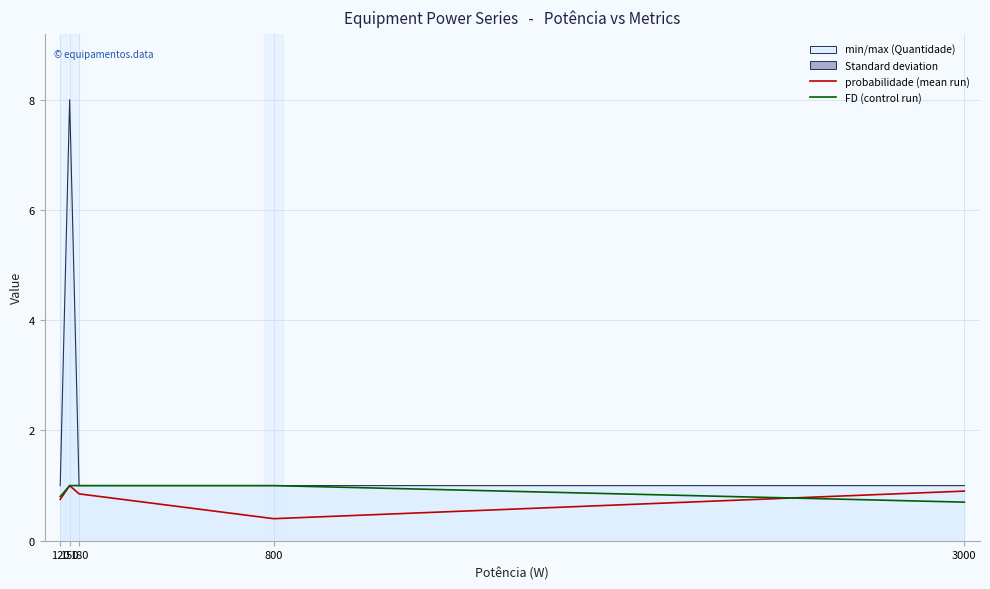

Which category has the lowest value across all series?

800